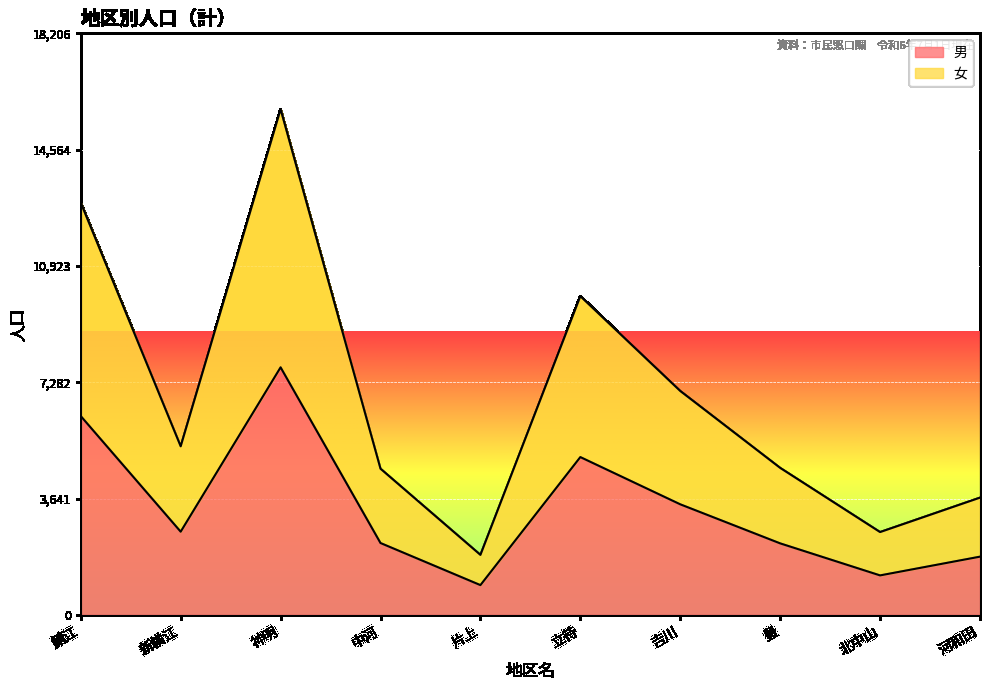

Rank the categories by 男 value from lowest to highest.

片上, 北中山, 河和田, 豊, 中河, 新横江, 吉川, 立待, 鯖江, 神明